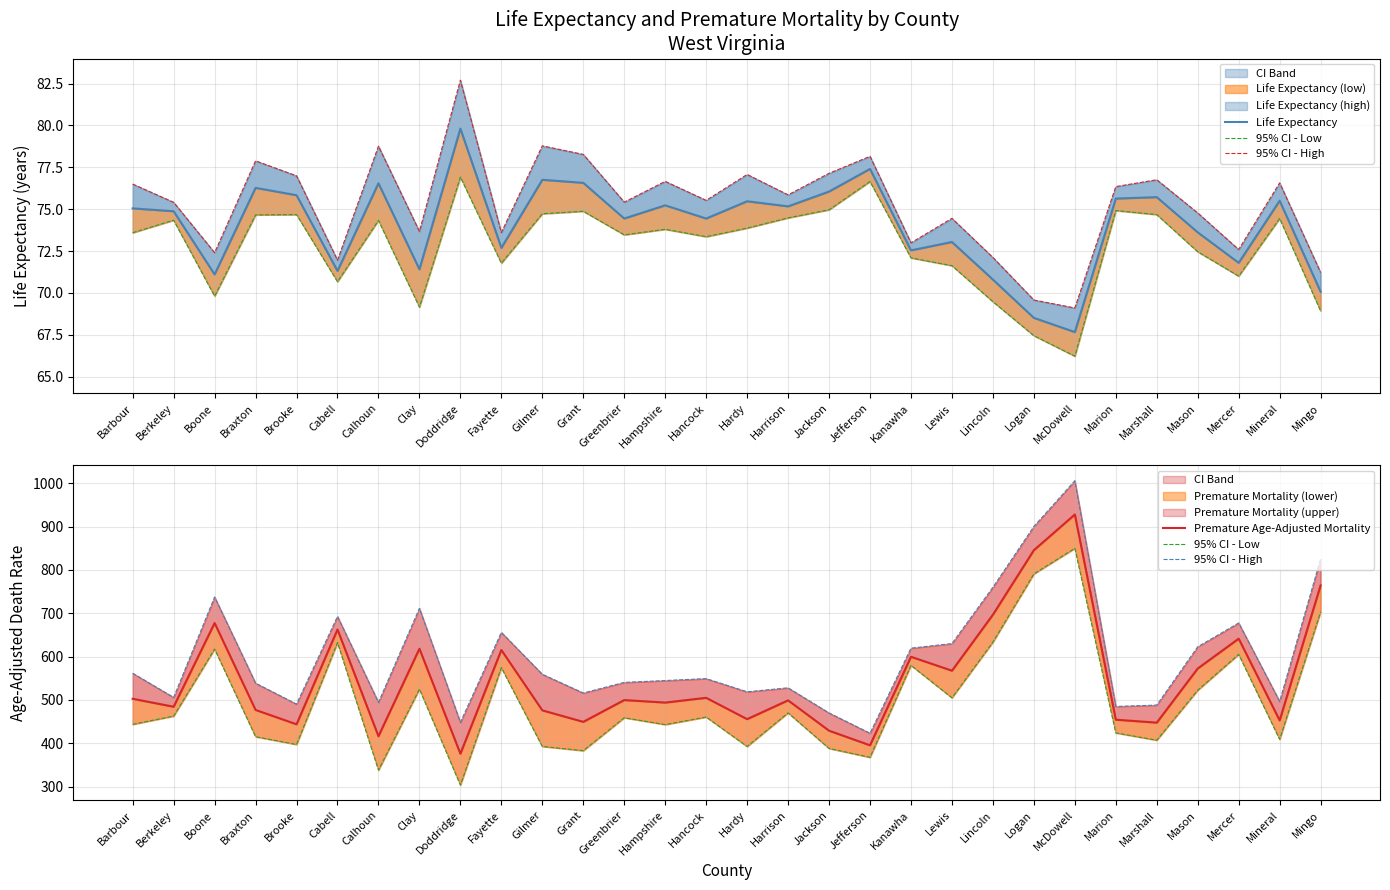

Reading left to right, transcribe all the data shown in this chart.

Life Expectancy: Barbour=75.0	Berkeley=74.9	Boone=71.1	Braxton=76.3	Brooke=75.8	Cabell=71.3	Calhoun=76.5	Clay=71.4	Doddridge=79.8	Fayette=72.7	Gilmer=76.8	Grant=76.6	Greenbrier=74.4	Hampshire=75.2	Hancock=74.4	Hardy=75.5	Harrison=75.2	Jackson=76.1	Jefferson=77.4	Kanawha=72.5	Lewis=73.0	Lincoln=70.8	Logan=68.5	McDowell=67.7	Marion=75.6	Marshall=75.7	Mason=73.6	Mercer=71.8	Mineral=75.5	Mingo=70.1
95% CI - Low: Barbour=443.8	Berkeley=463.0	Boone=617.4	Braxton=415.3	Brooke=397.5	Cabell=632.3	Calhoun=338.3	Clay=525.1	Doddridge=303.9	Fayette=574.7	Gilmer=392.9	Grant=383.1	Greenbrier=459.1	Hampshire=443.3	Hancock=460.7	Hardy=392.8	Harrison=470.3	Jackson=388.3	Jefferson=367.8	Kanawha=579.9	Lewis=505.1	Lincoln=633.5	Logan=790.7	McDowell=849.8	Marion=424.1	Marshall=407.3	Mason=522.5	Mercer=605.2	Mineral=409.2	Mingo=703.2
95% CI - High: Barbour=561.7	Berkeley=506.0	Boone=737.5	Braxton=538.8	Brooke=490.5	Cabell=692.7	Calhoun=494.6	Clay=711.3	Doddridge=448.4	Fayette=655.9	Gilmer=559.3	Grant=516.1	Greenbrier=540.6	Hampshire=544.9	Hancock=549.3	Hardy=518.9	Harrison=528.1	Jackson=470.1	Jefferson=423.4	Kanawha=619.5	Lewis=630.1	Lincoln=760.0	Logan=900.2	McDowell=1005.6	Marion=485.1	Marshall=488.3	Mason=622.7	Mercer=677.6	Mineral=496.7	Mingo=825.4
Premature Age-Adjusted Mortality: Barbour=502.8	Berkeley=484.5	Boone=677.5	Braxton=477.1	Brooke=444.0	Cabell=662.5	Calhoun=416.5	Clay=618.2	Doddridge=376.2	Fayette=615.3	Gilmer=476.1	Grant=449.6	Greenbrier=499.9	Hampshire=494.1	Hancock=505.0	Hardy=455.9	Harrison=499.2	Jackson=429.2	Jefferson=395.6	Kanawha=599.7	Lewis=567.6	Lincoln=696.7	Logan=845.4	McDowell=927.7	Marion=454.6	Marshall=447.8	Mason=572.6	Mercer=641.4	Mineral=453.0	Mingo=764.3